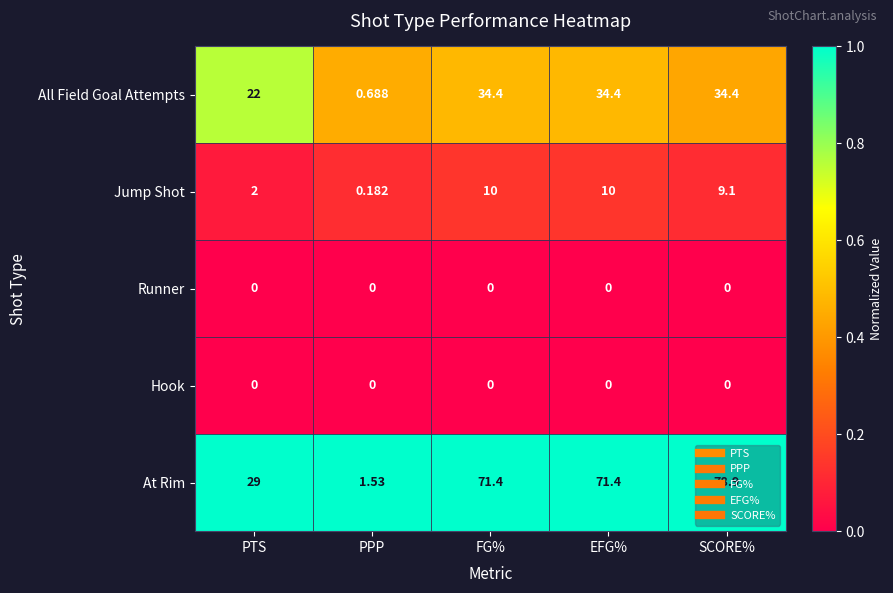

Is the value of At Rim at EFG% greater than the value of All Field Goal Attempts at PTS?

Yes